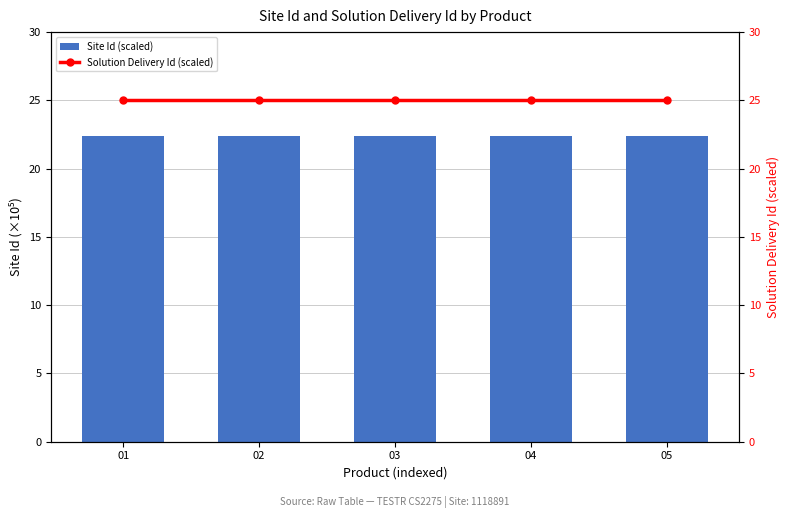

Which series has the largest range (max minus min)?

Site Id (scaled)